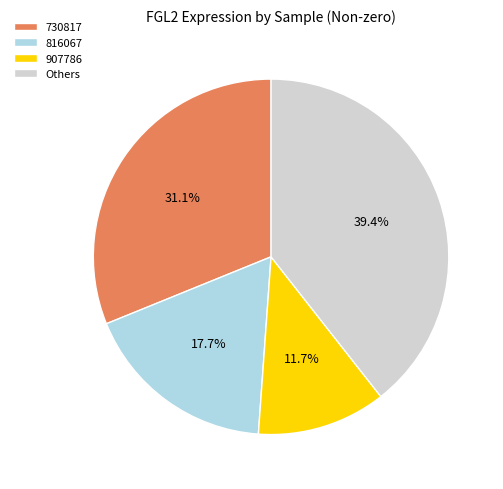

Is there a majority slice in this chart?

No